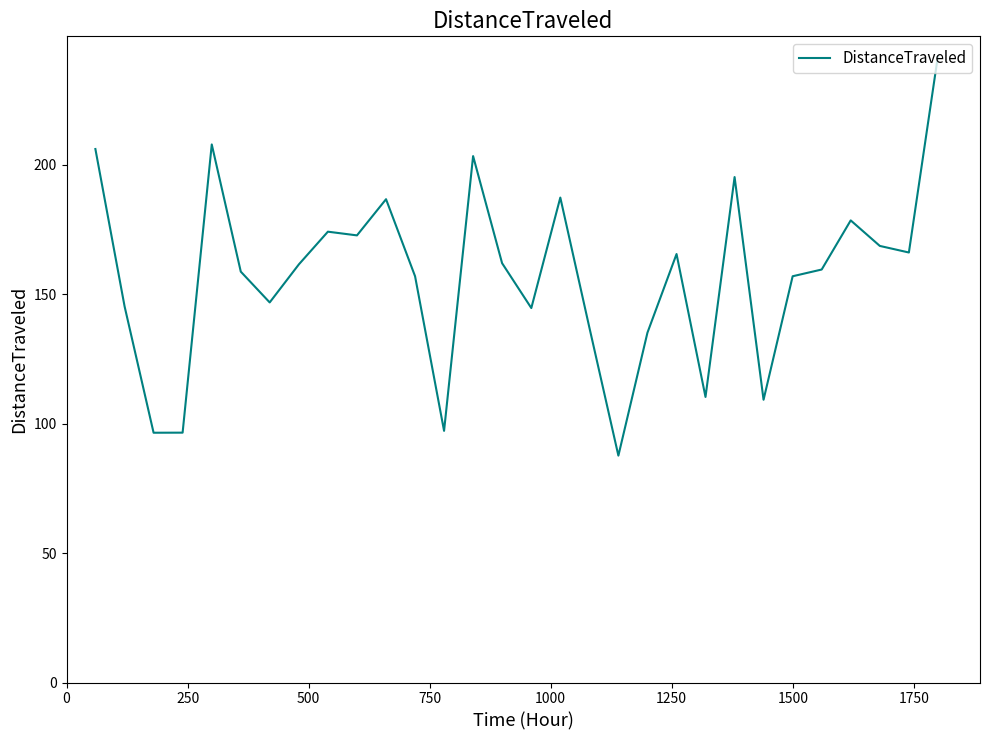

What is the maximum value shown in the chart?

241.8